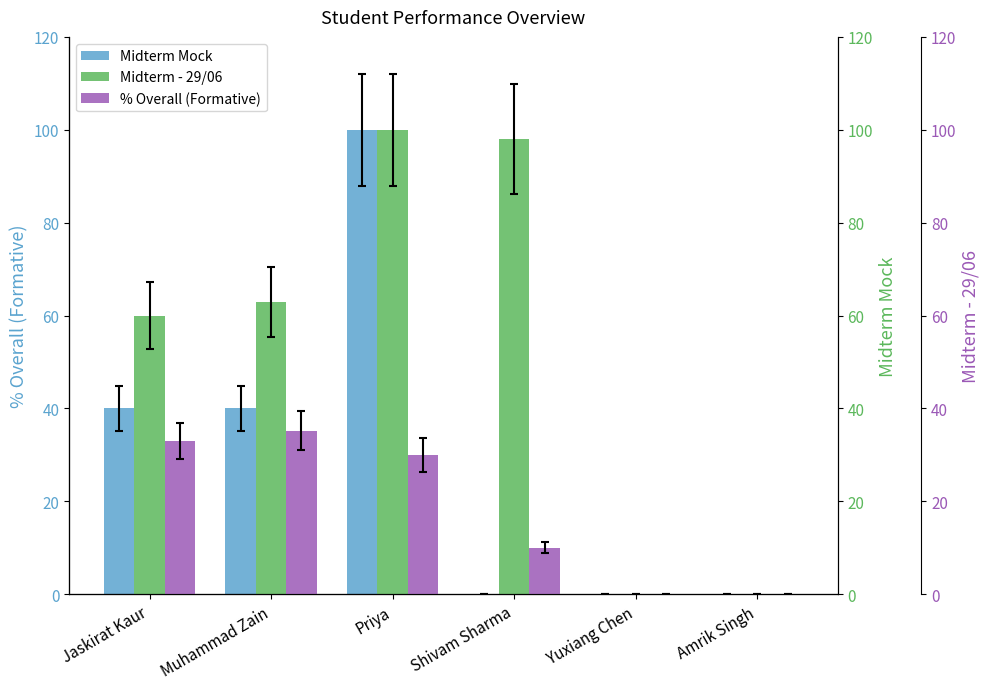

At Yuxiang Chen, list the series in order from largest to smallest.

Midterm Mock, Midterm - 29/06, % Overall (Formative)